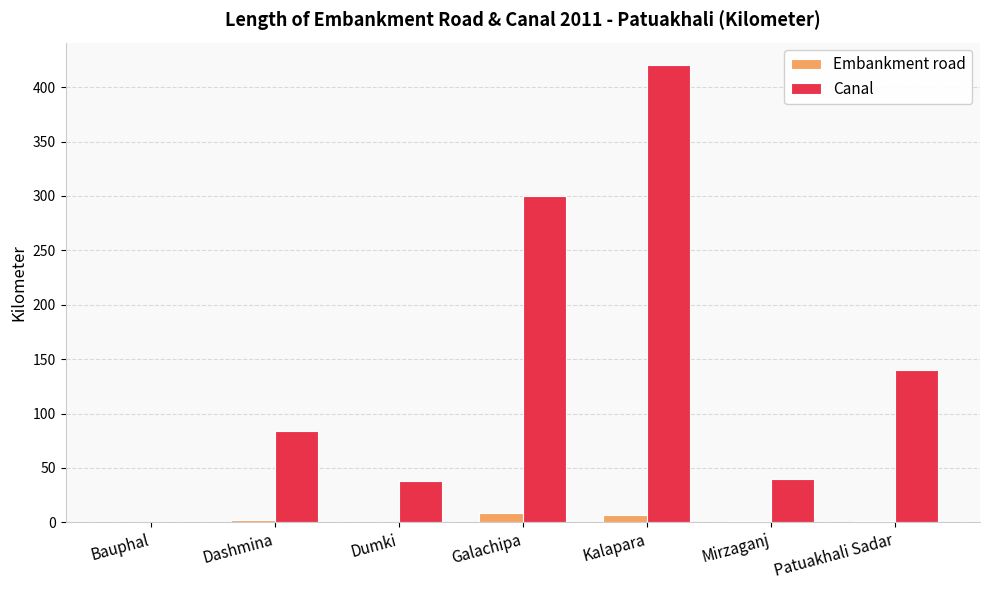

What is the total value across all series at Dumki?

38